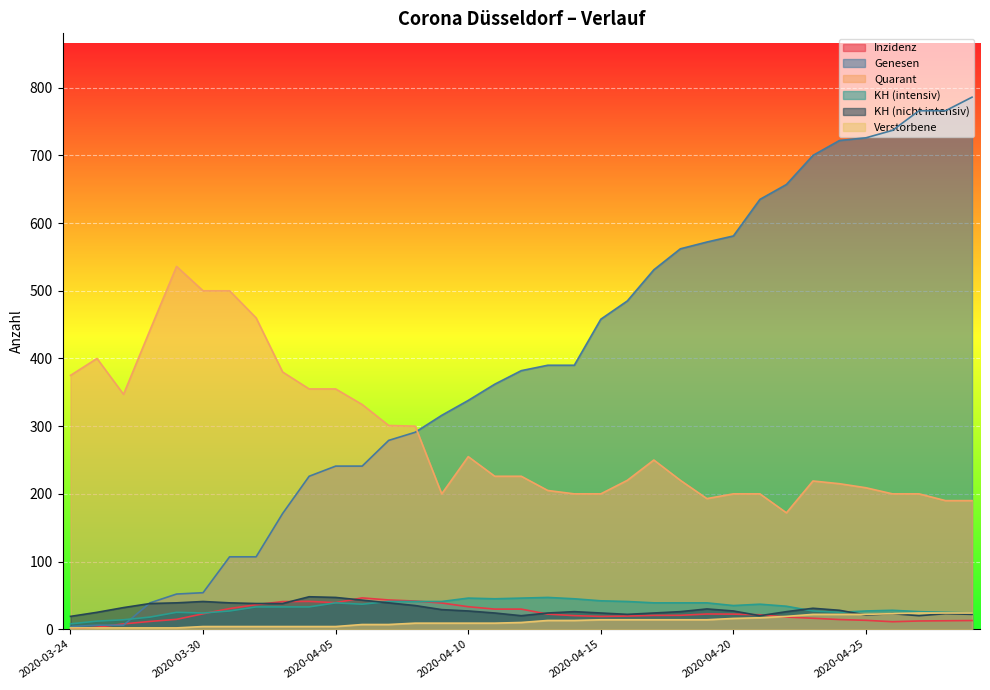

At which label does KH (nicht intensiv) first exceed 27?

2020-03-26